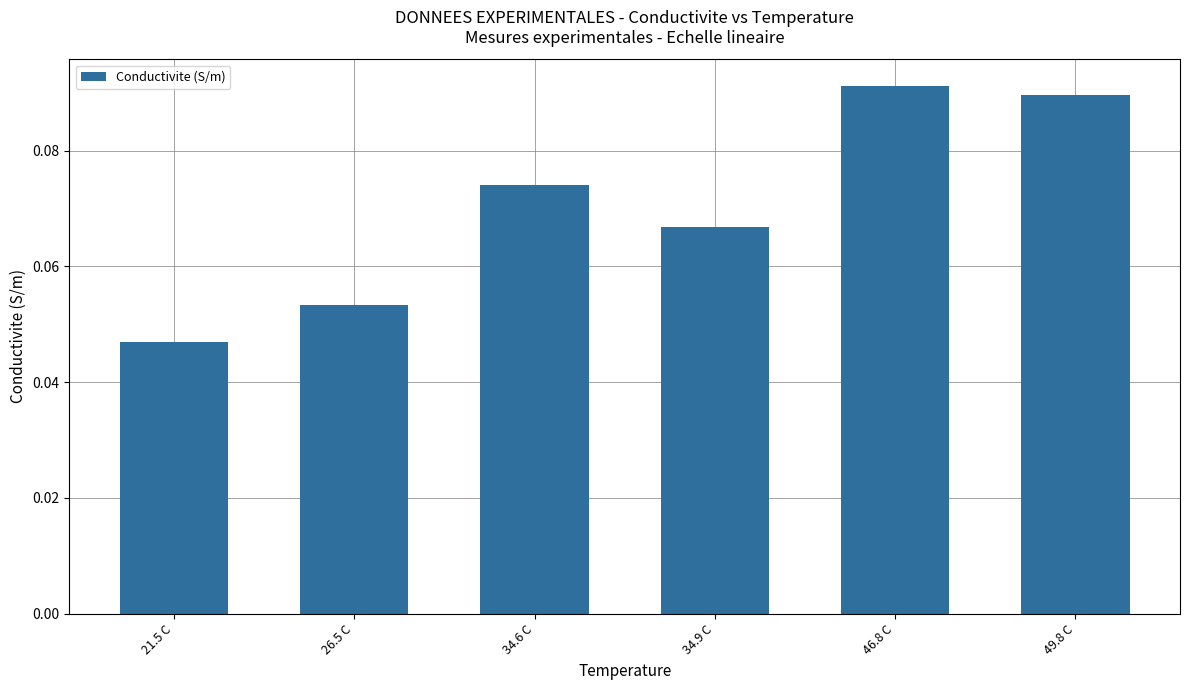

What is the label of the 5th bar from the right?

26.5 C